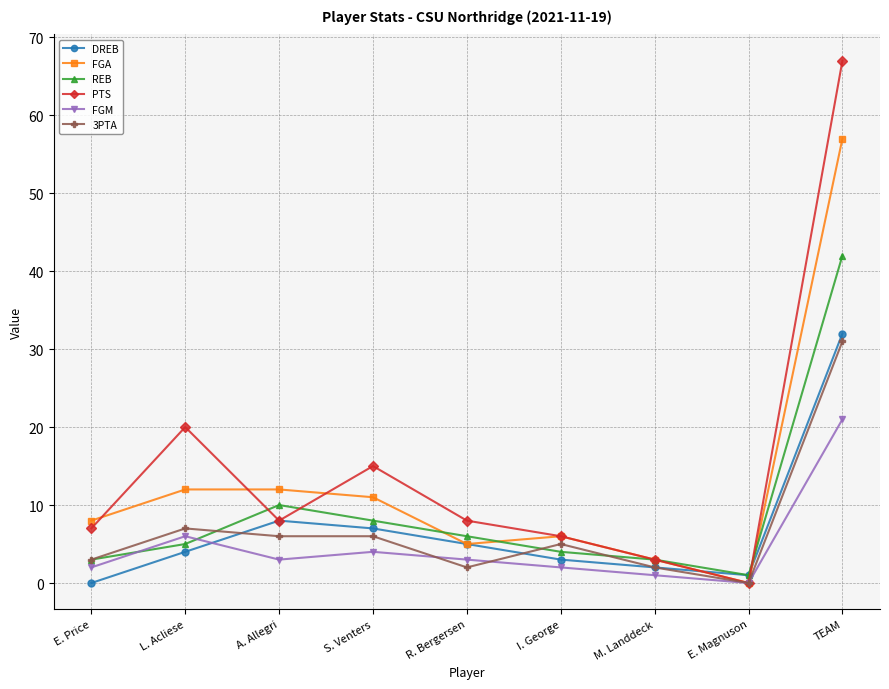

At how many categories does at least one series exceed 25?

1